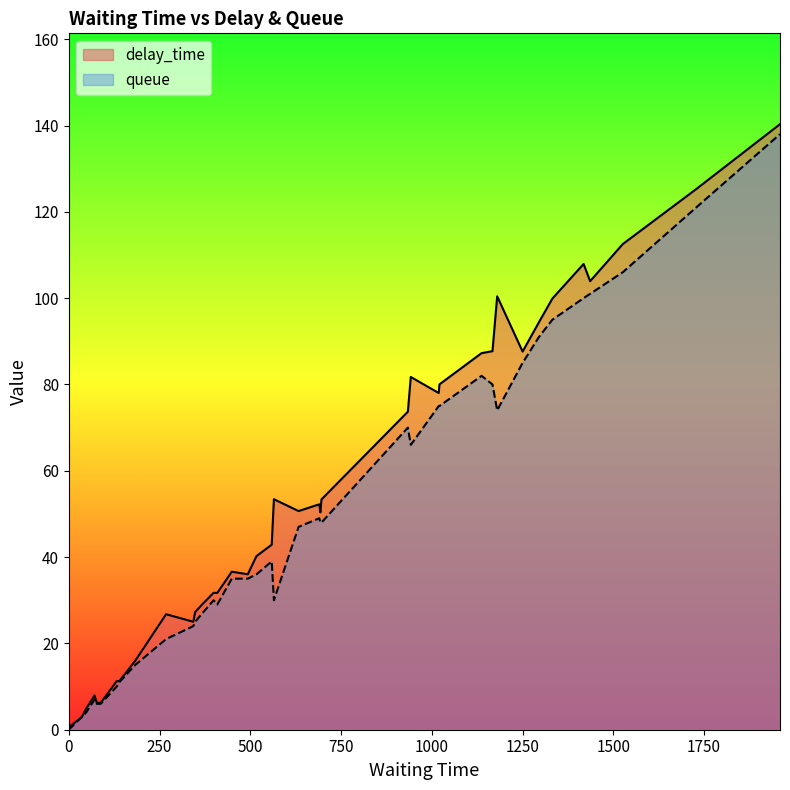

Is it true that delay_time equals 128.1 at 34?

False